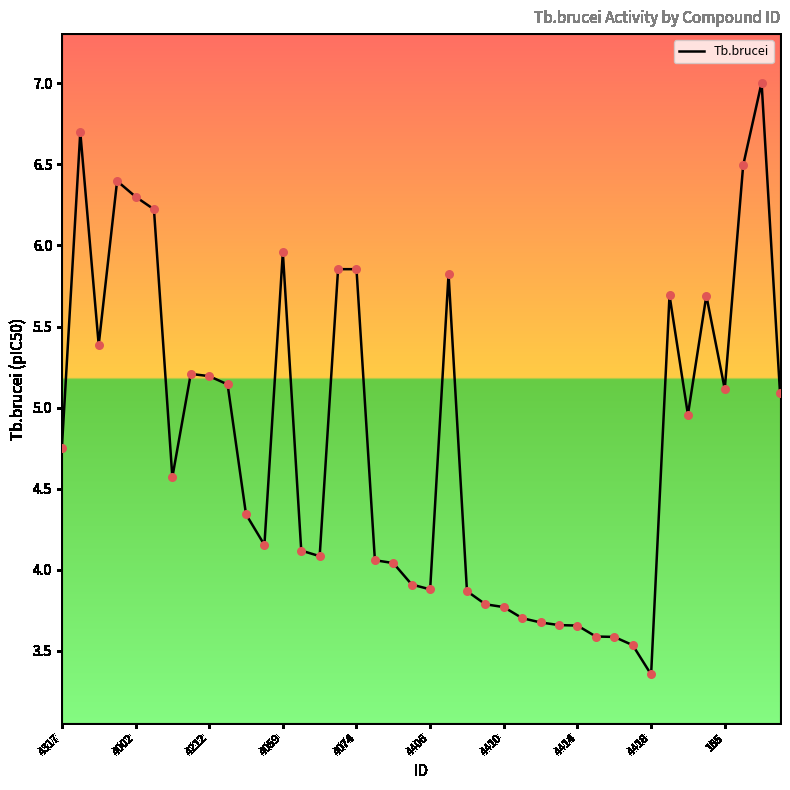

What is the maximum value shown in the chart?

7.0